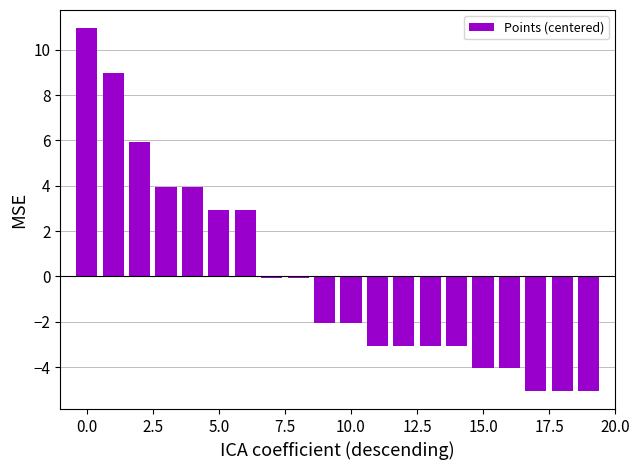

At which category does the chart reach its minimum across all series?

17